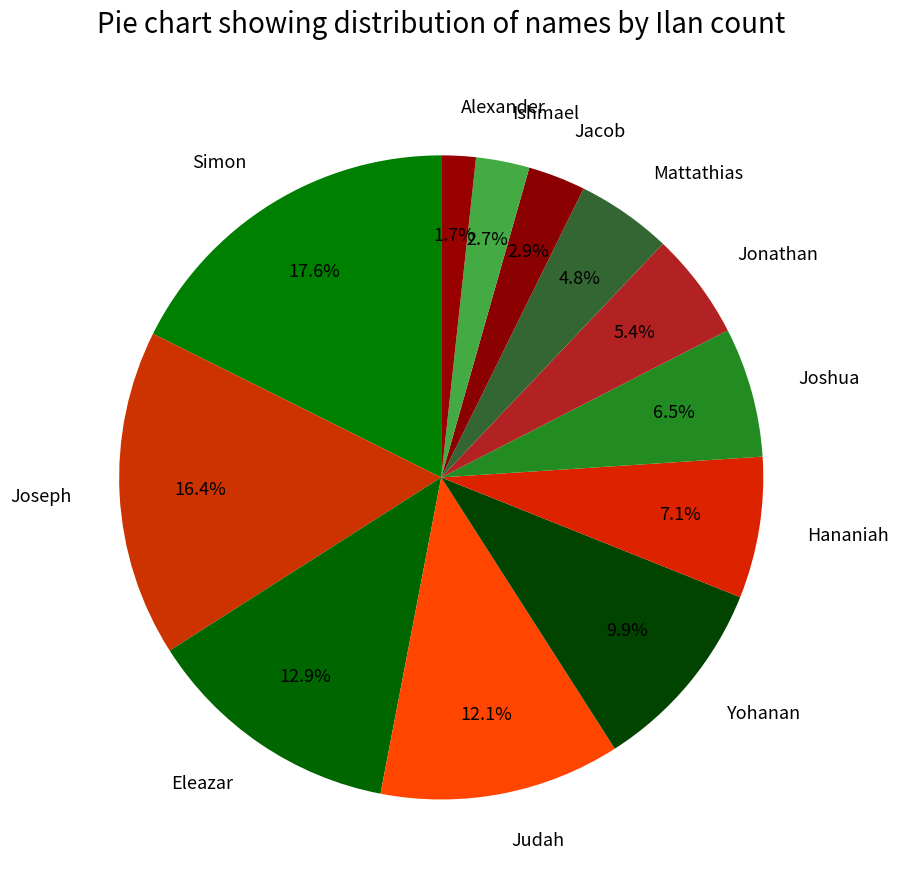

What percentage is the Alexander slice, to the nearest percent?

2%